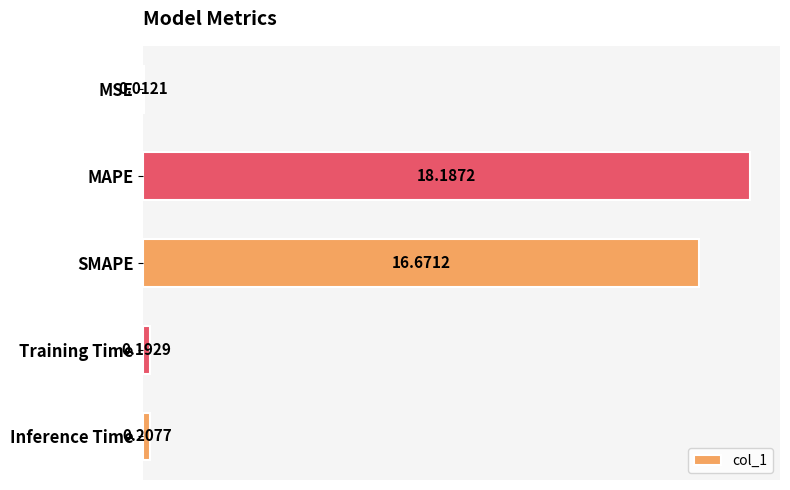

At which category does the chart reach its peak across all series?

MAPE